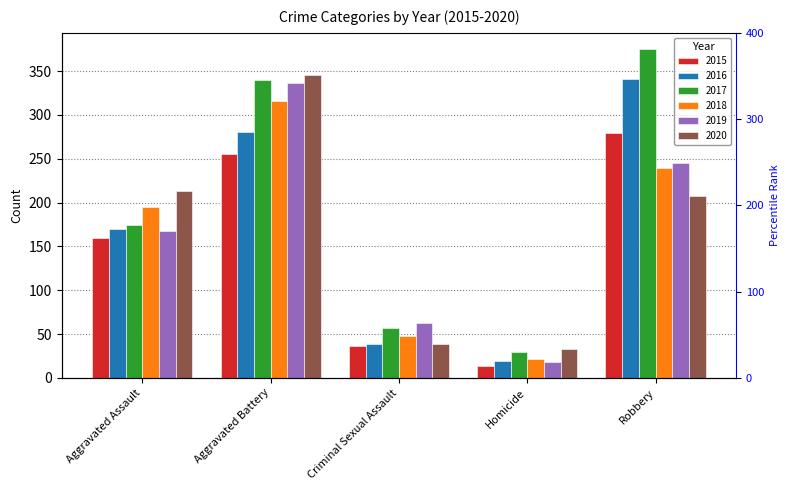

What is the smallest value displayed?

14